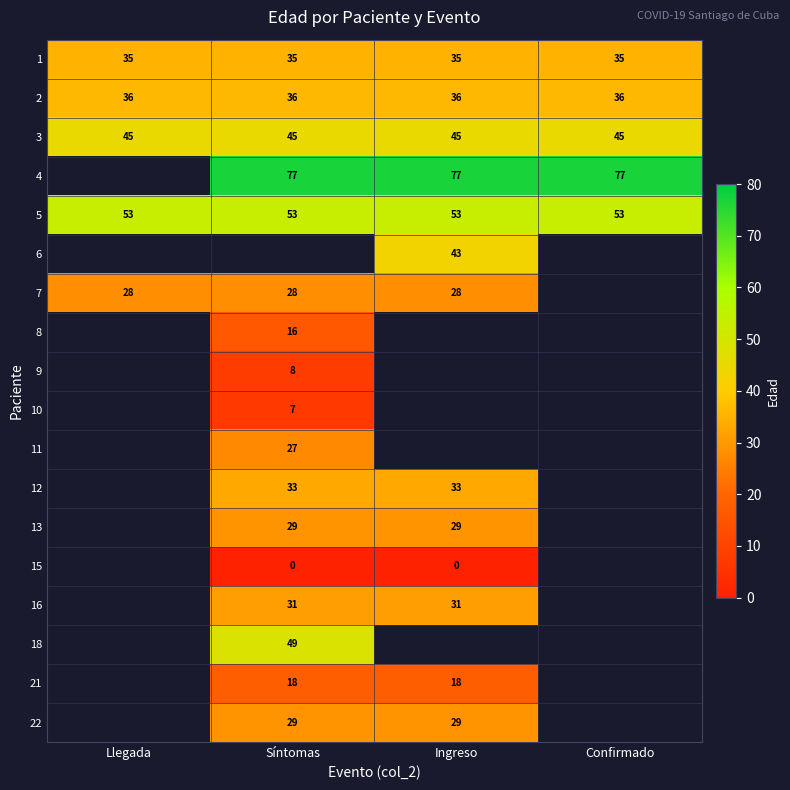

What is the spread (max minus min) of values at Síntomas?

77.0